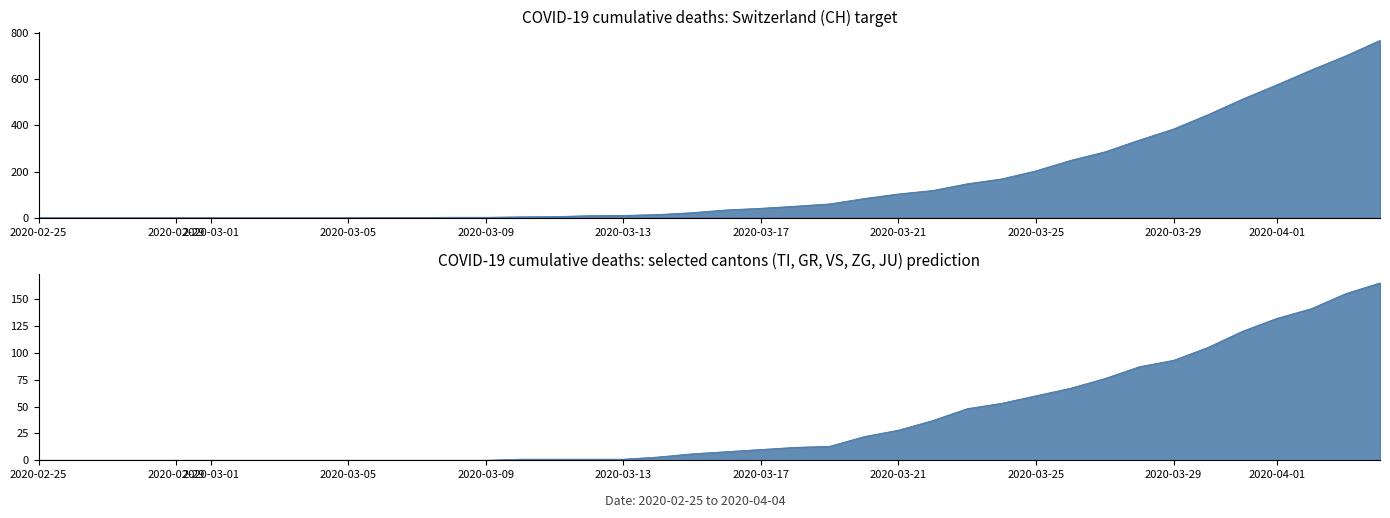

The value of CH at 20 is 34. True or false?

True